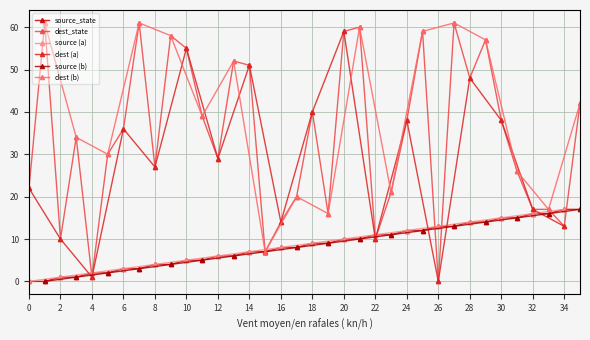

True or false: source_state (b,0) has more than 2 interior local peaks.

False